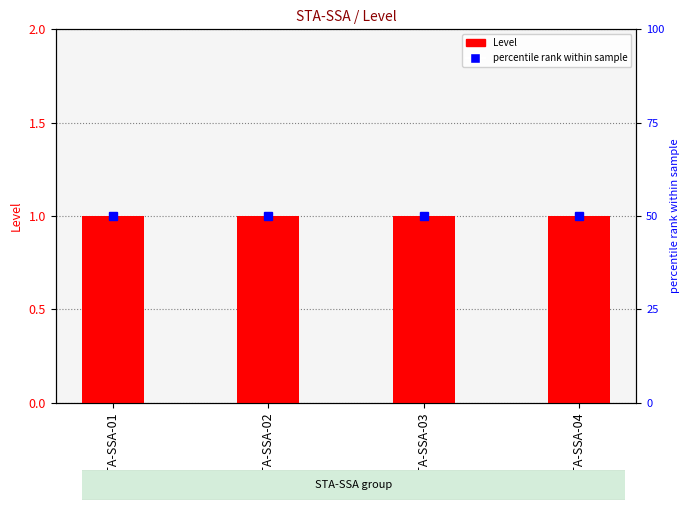

How many data points does each series have?

4